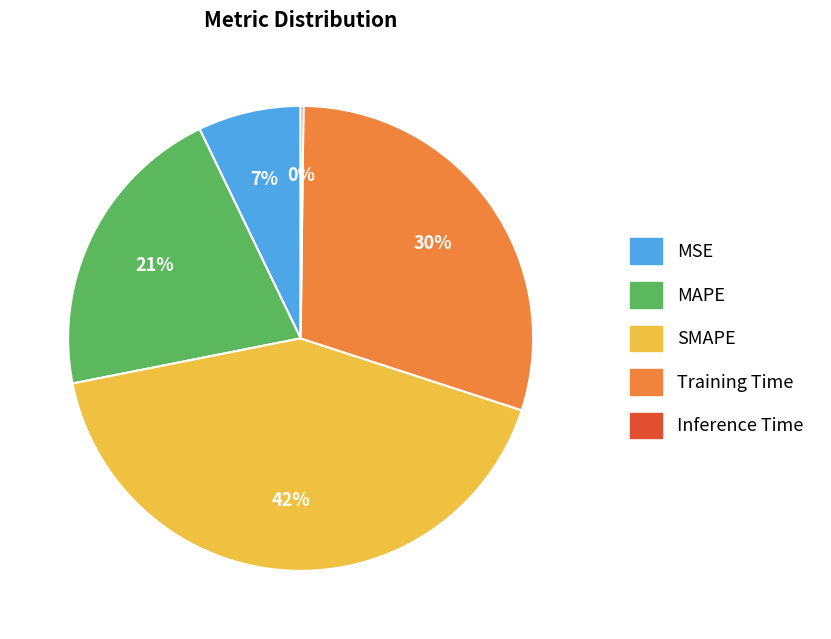

Does any single category account for the majority?

No